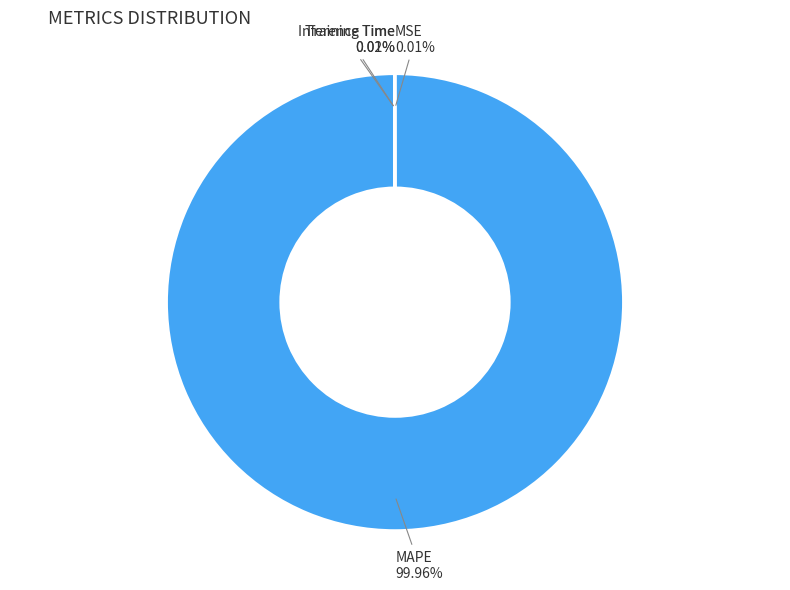

Is MAPE the majority of the pie?

Yes